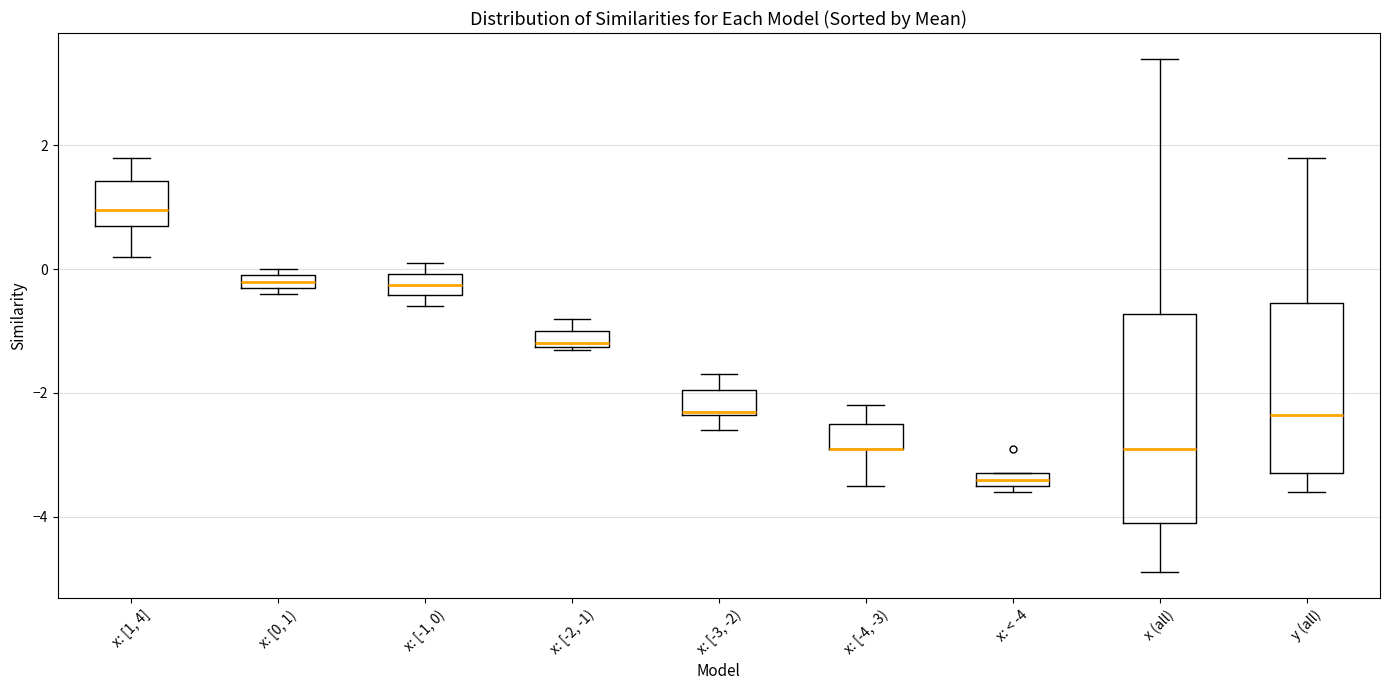

Which box is the tallest, from its lower edge to its upper edge?

x (all)